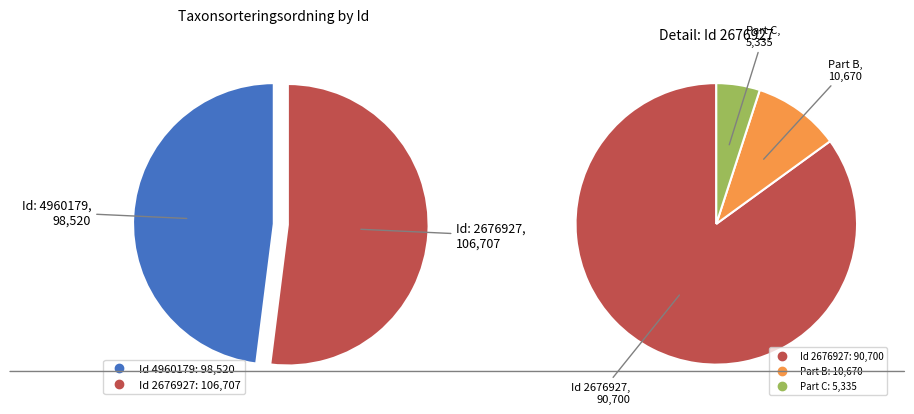

Does 2676927 represent more than half of the total?

Yes